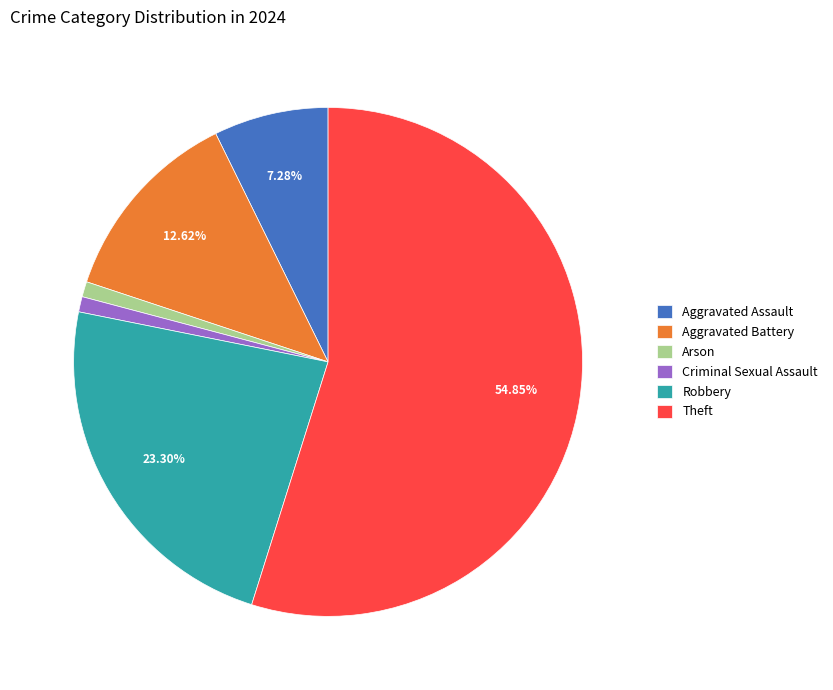

Is there a majority slice in this chart?

Yes